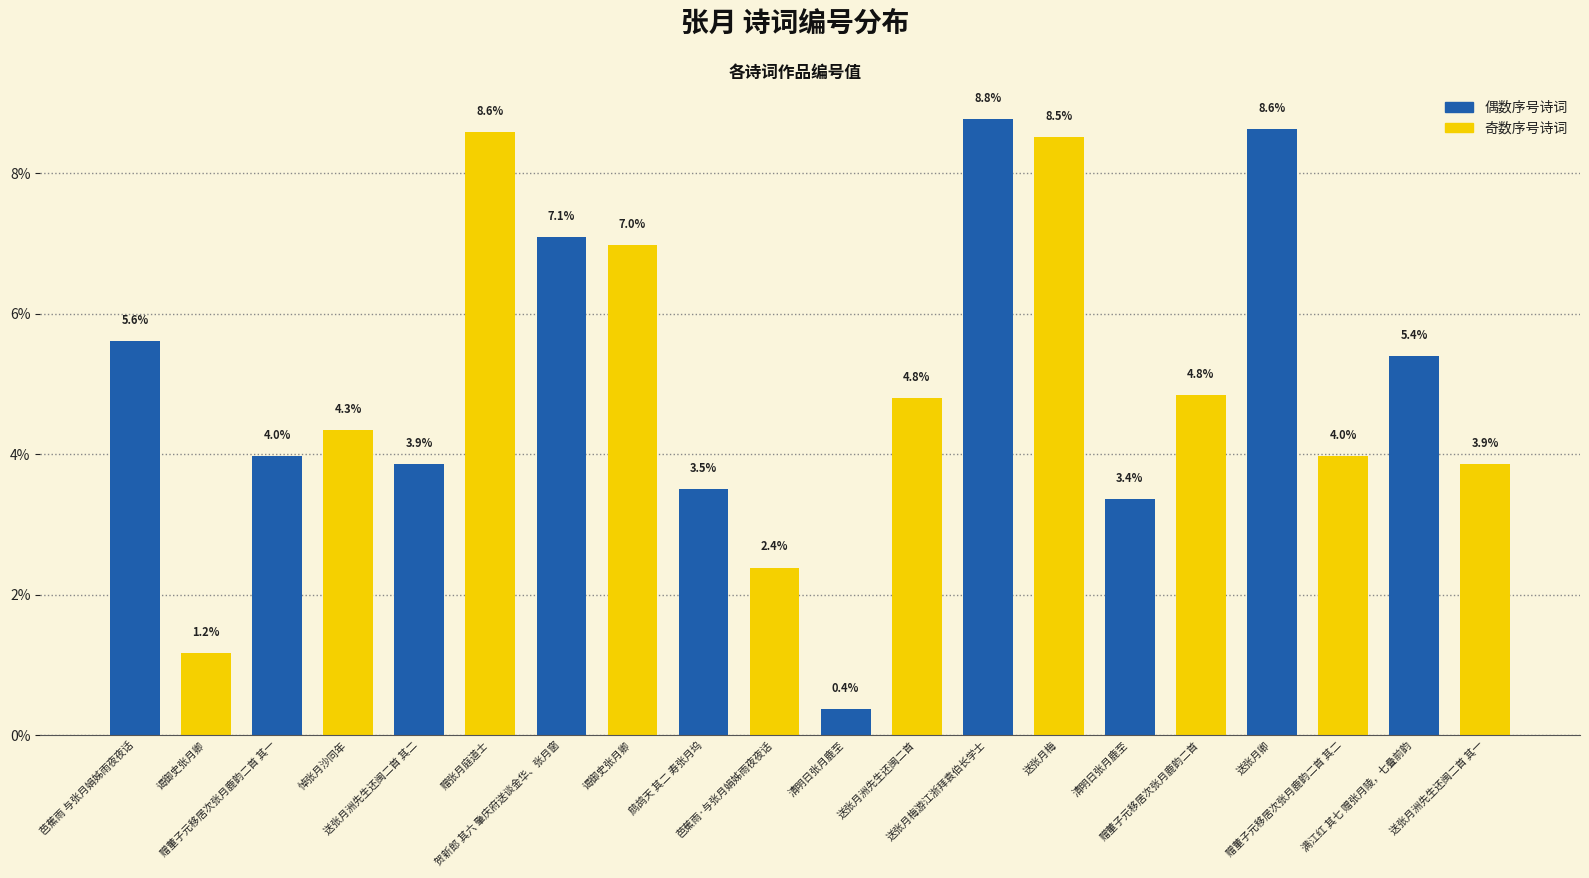

Count the number of data series in this chart.

1